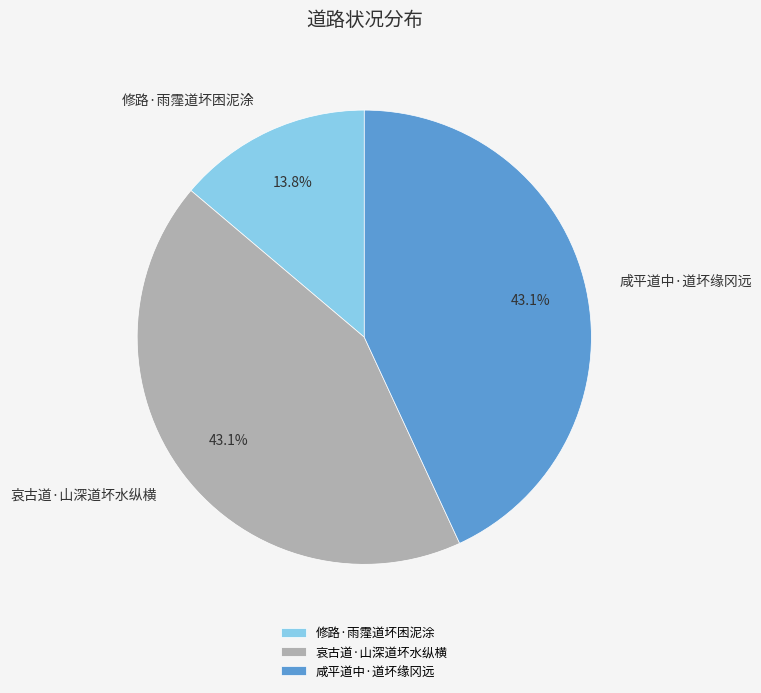

To the nearest percent, what is the combined percentage of 修路·雨霪道坏困泥涂 and 哀古道·山深道坏水纵横?

57%